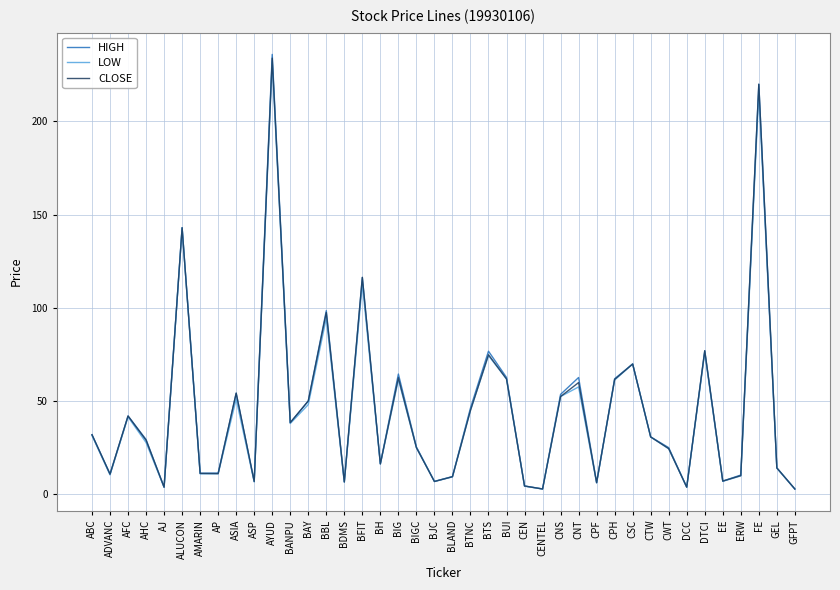

Count the number of categories in the chart.

40